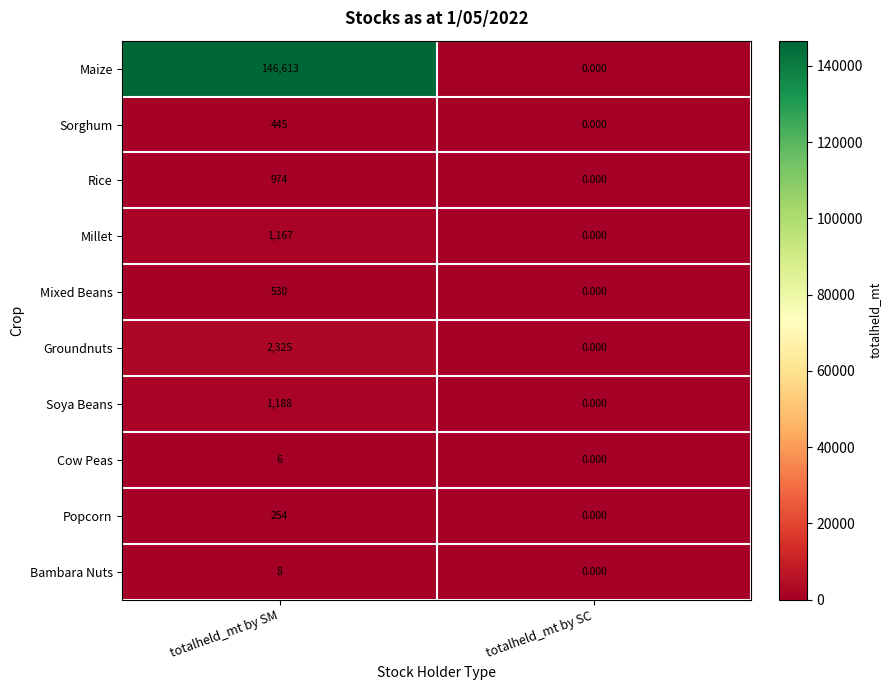

Count the number of data series in this chart.

10